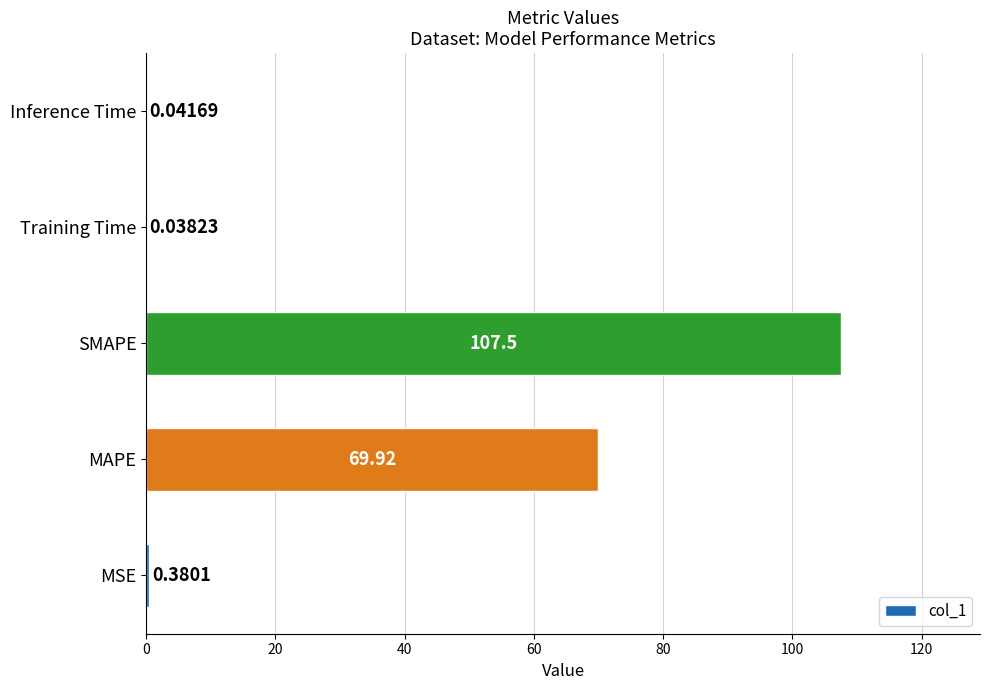

How many data points does each series have?

5